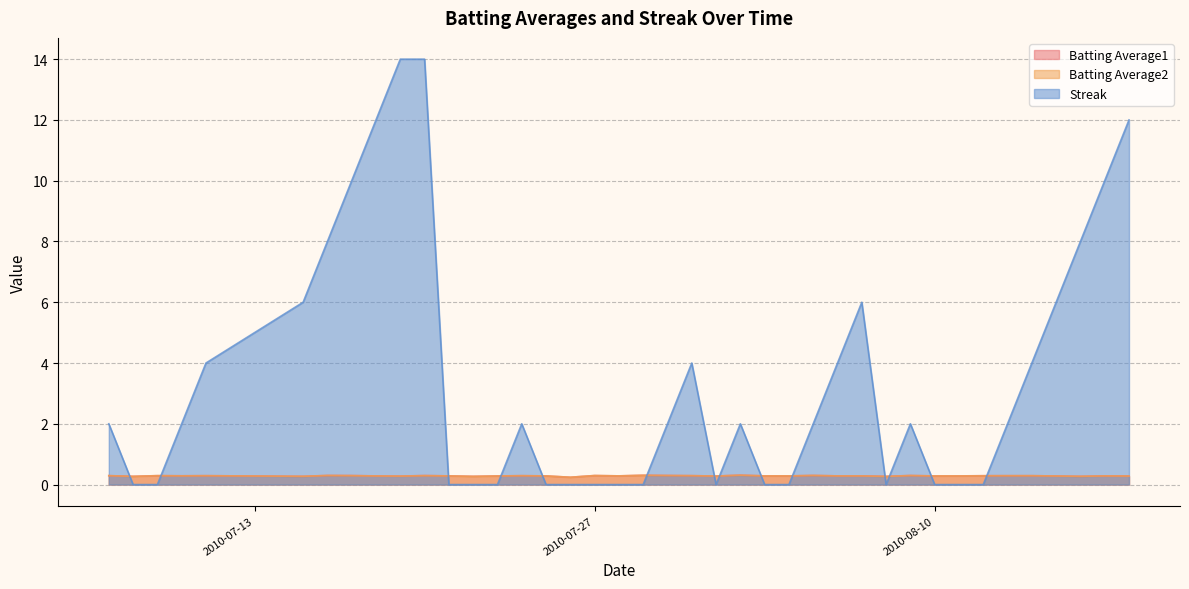

Rank the categories by Batting Average2 value from lowest to highest.

2010-07-26, 2010-08-08, 2010-07-08, 2010-07-22, 2010-07-15, 2010-08-16, 2010-07-19, 2010-08-01, 2010-08-18, 2010-08-15, 2010-07-23, 2010-07-18, 2010-08-10, 2010-08-11, 2010-07-21, 2010-07-25, 2010-08-03, 2010-08-04, 2010-08-06, 2010-08-07, 2010-08-17, 2010-07-28, 2010-07-10, 2010-08-12, 2010-07-11, 2010-07-24, 2010-08-13, 2010-08-14, 2010-07-07, 2010-07-09, 2010-07-17, 2010-07-20, 2010-07-31, 2010-07-27, 2010-08-09, 2010-07-30, 2010-07-16, 2010-08-05, 2010-07-29, 2010-08-02